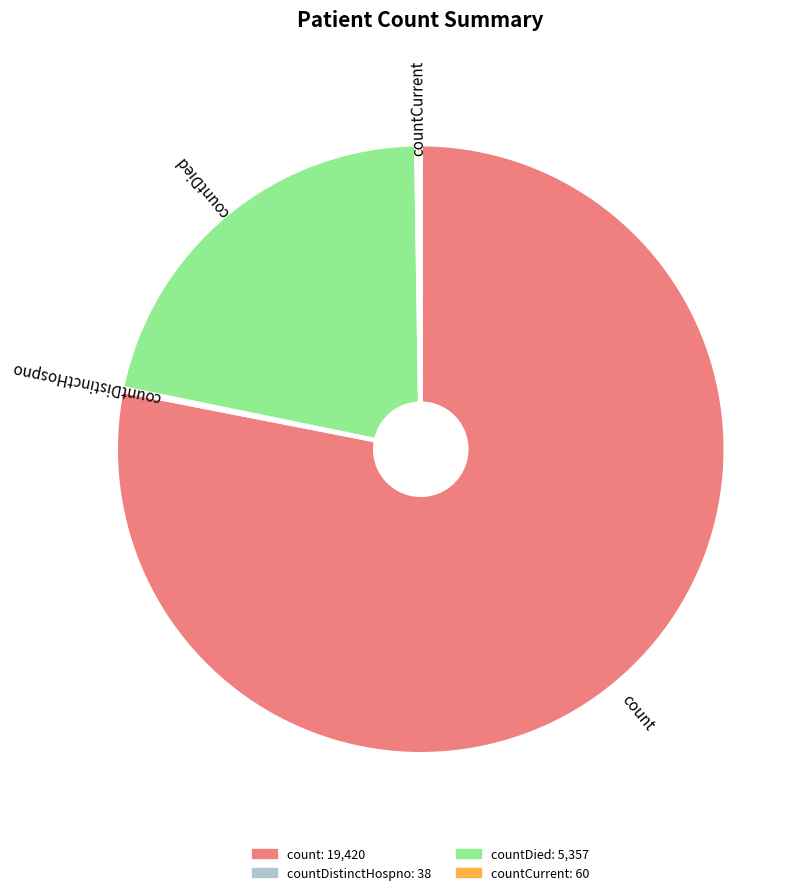

What is the largest slice in the pie chart?

count